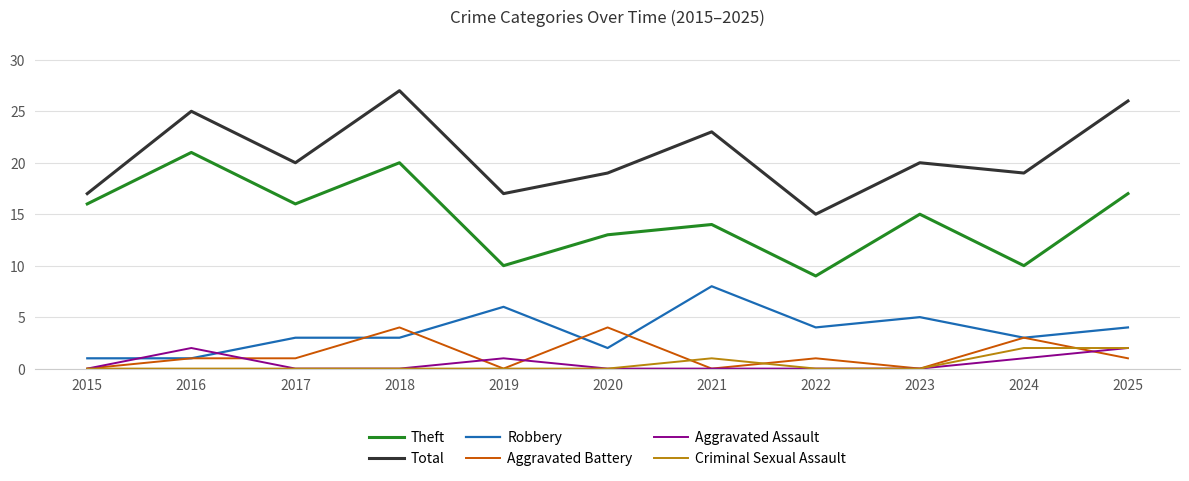

At which label is Criminal Sexual Assault closest to 1?

2021